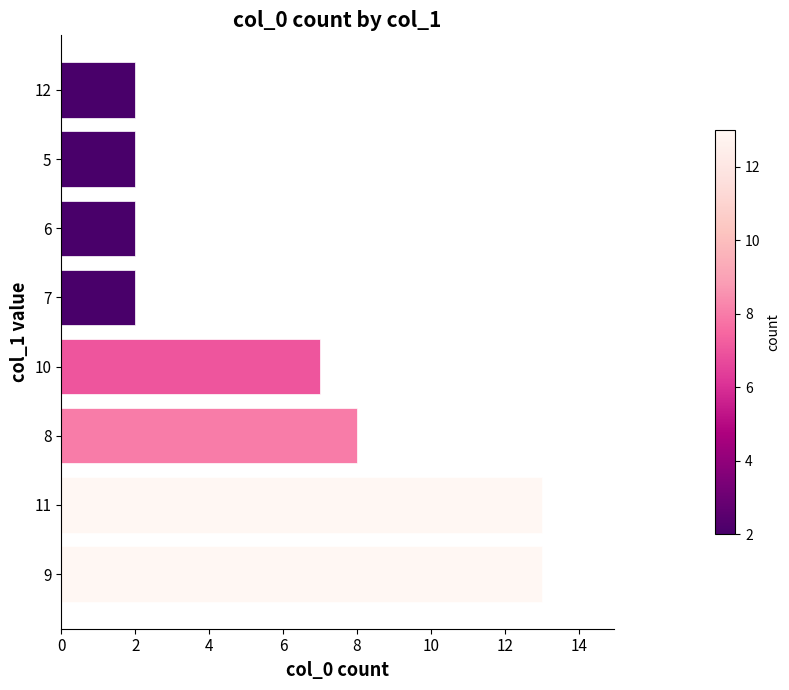

Reading bottom to top, transcribe all the data shown in this chart.

13	13	8	7	2	2	2	2